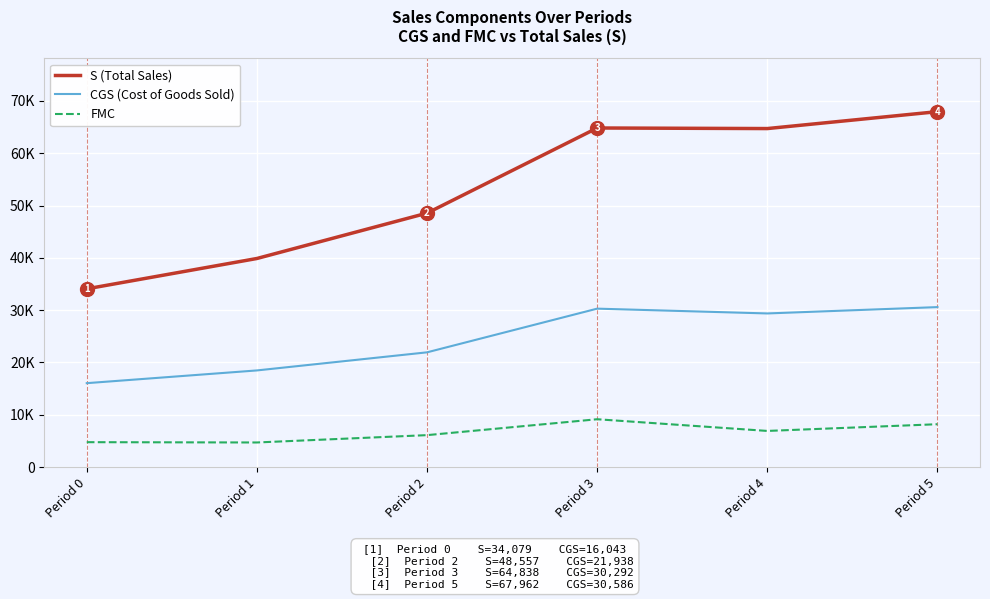

What is the total value across all series at Period 5?

106740